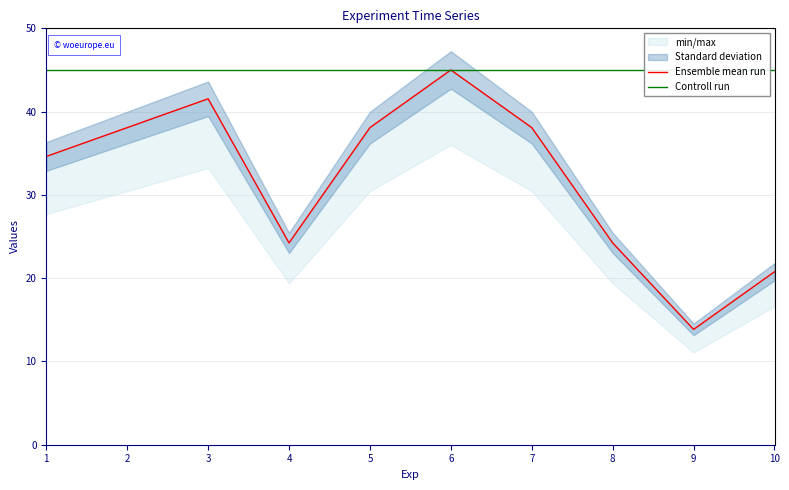

What is the minimum value for Controll run?

45.0